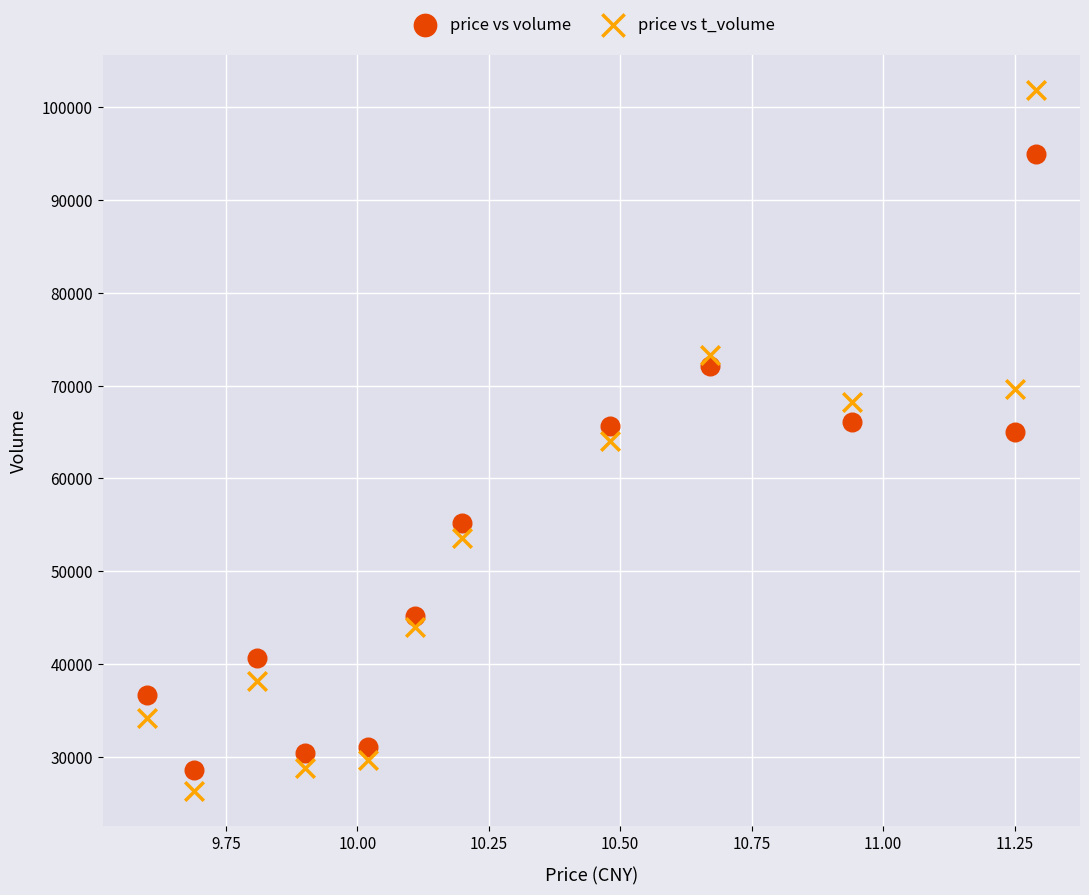

In the price vs volume series, what Y value is closest to 61754?

64985.0